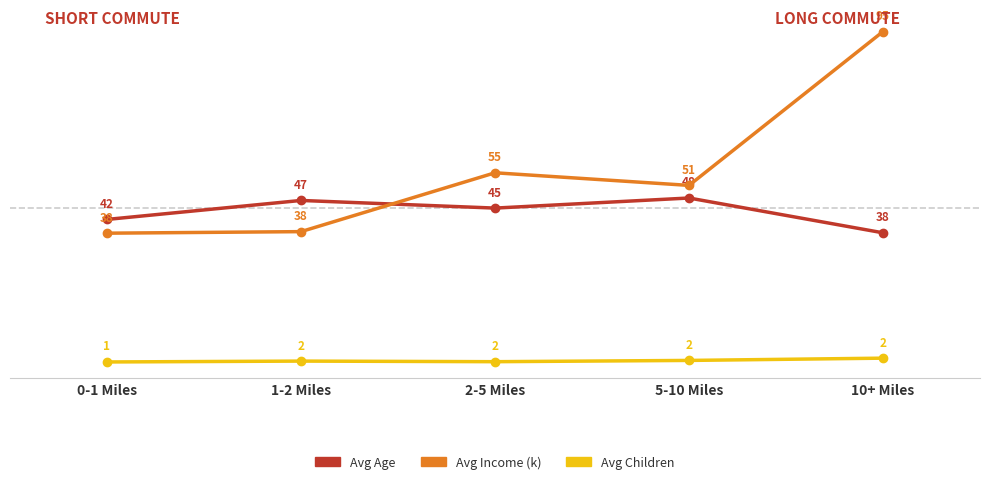

Which category has the highest value across all series?

10+ Miles